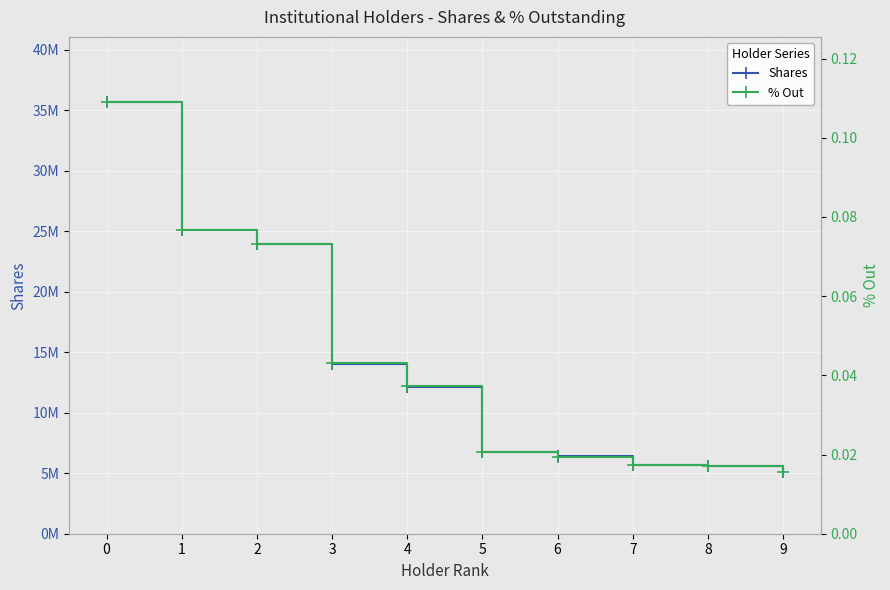

True or false: % Out and Shares intersect in this chart.

False